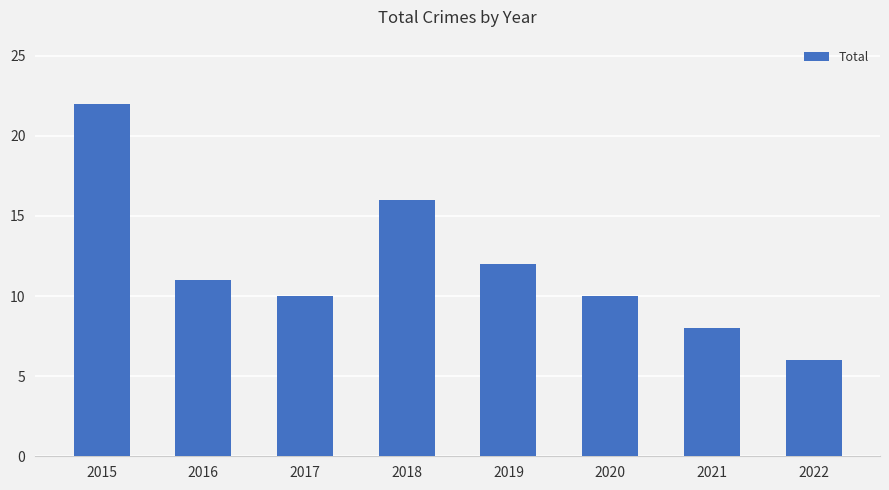

What is the change in value from 2017 to 2021?

-2